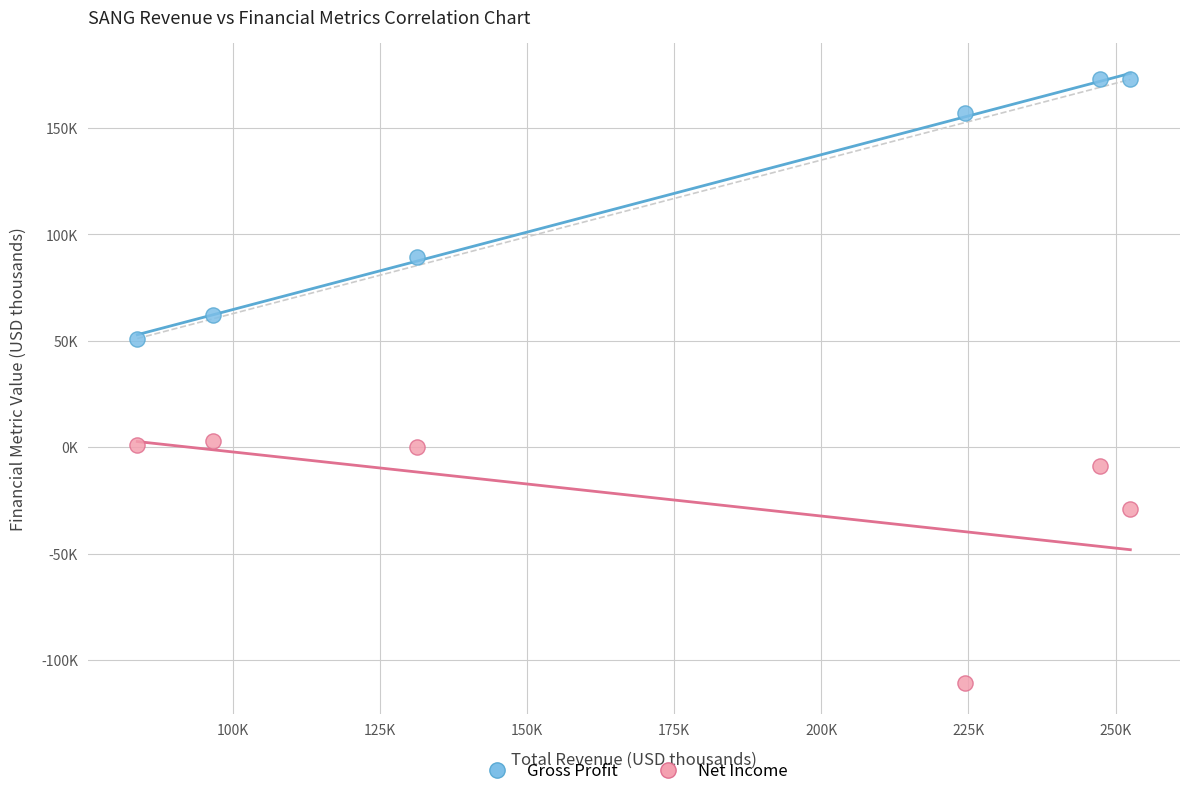

Which series contains the lowest Y value?

Net Income